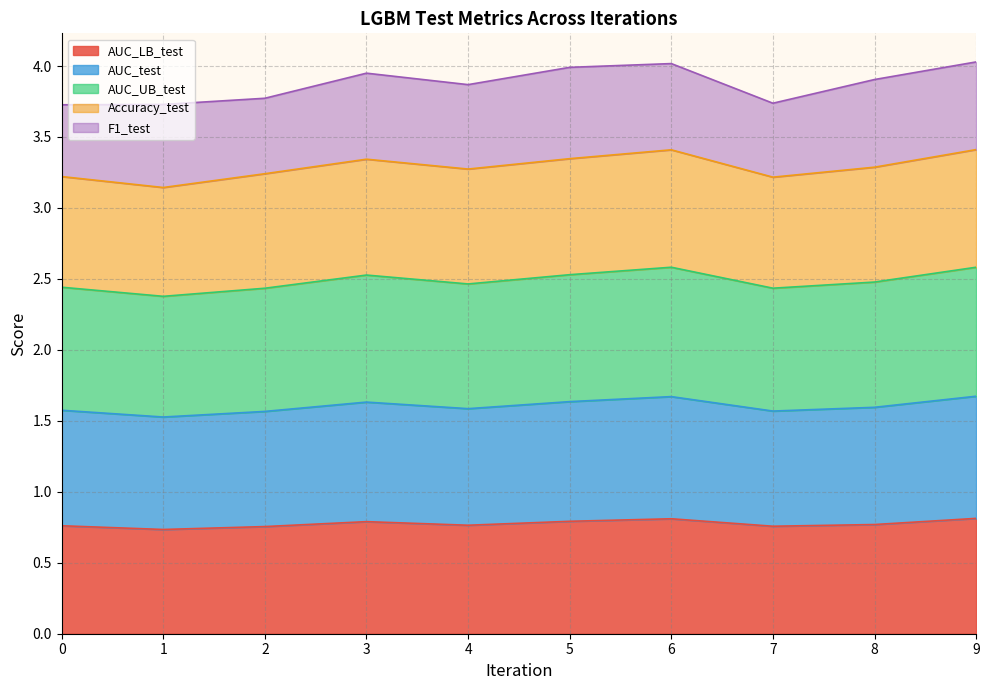

What is the total value across all series at 5?

4.0